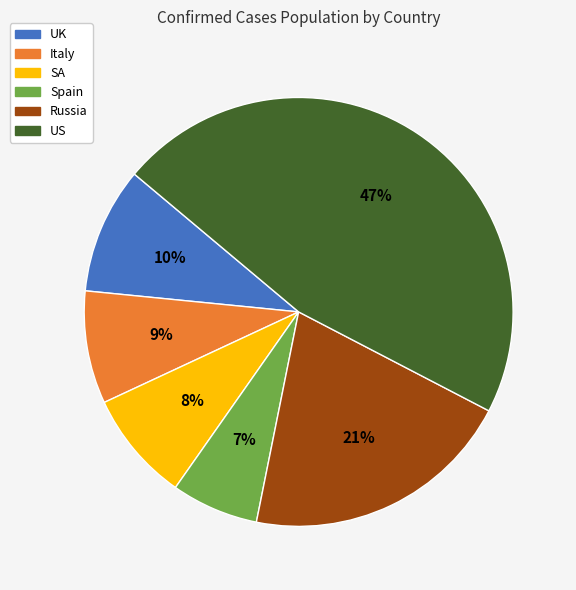

Does SA represent more than half of the total?

No